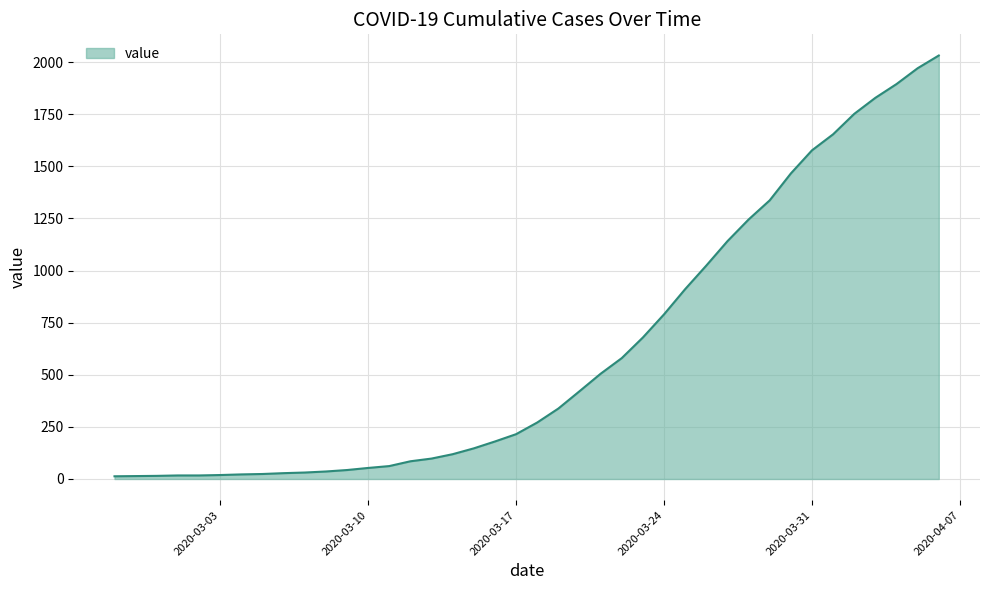

What is the difference between the maximum and minimum values?

2019